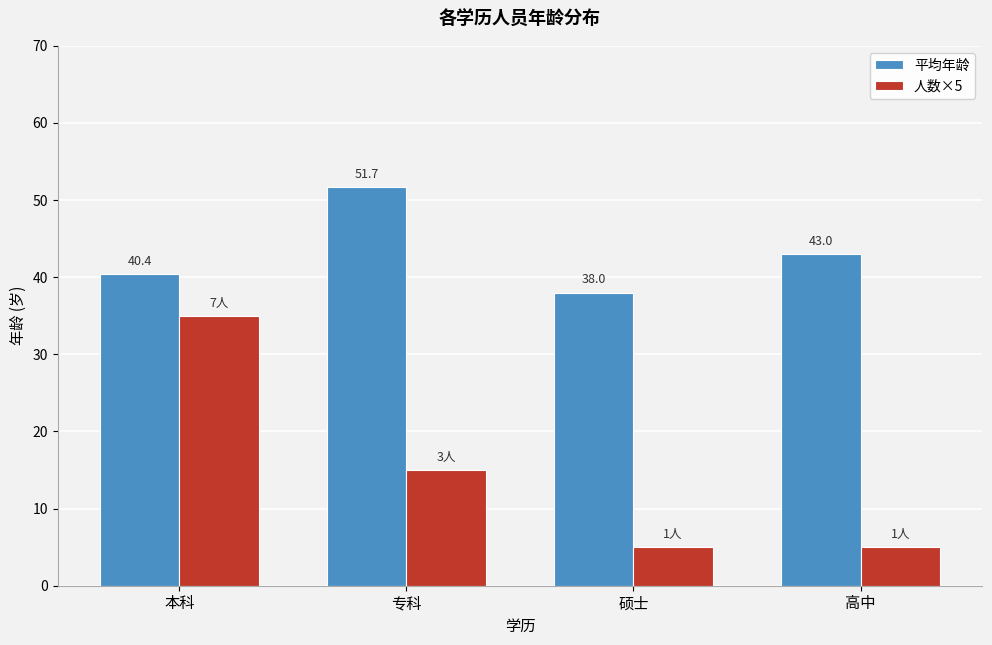

What is the sum of the 平均年龄 values at 高中 and 本科?

83.4